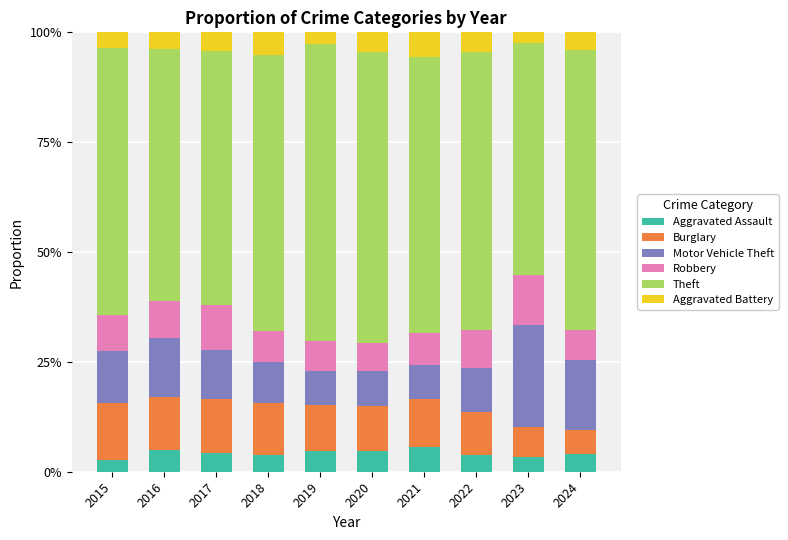

How many bars are there in total?

10